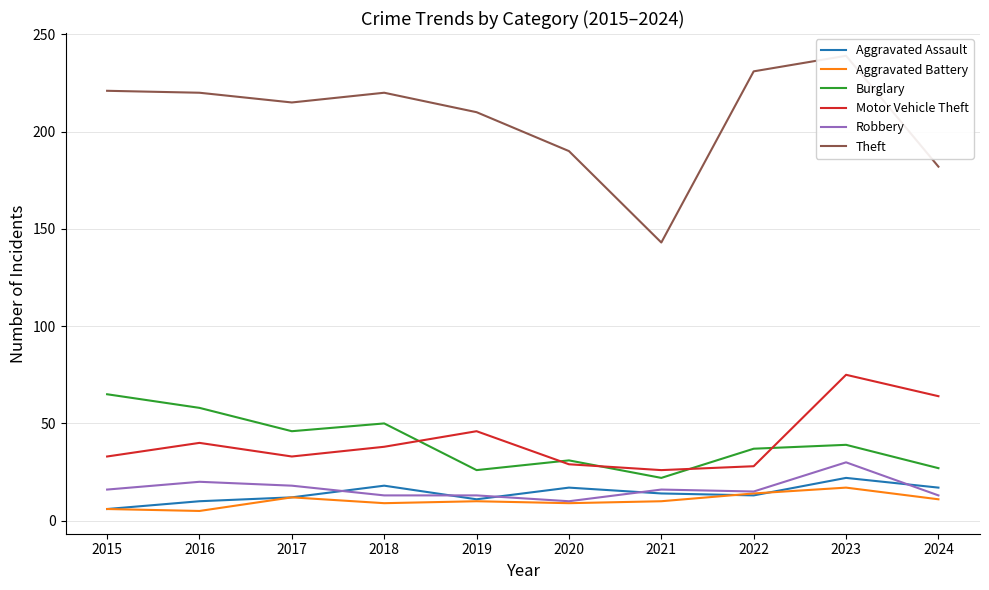

Which series has the largest total across all categories?

Theft